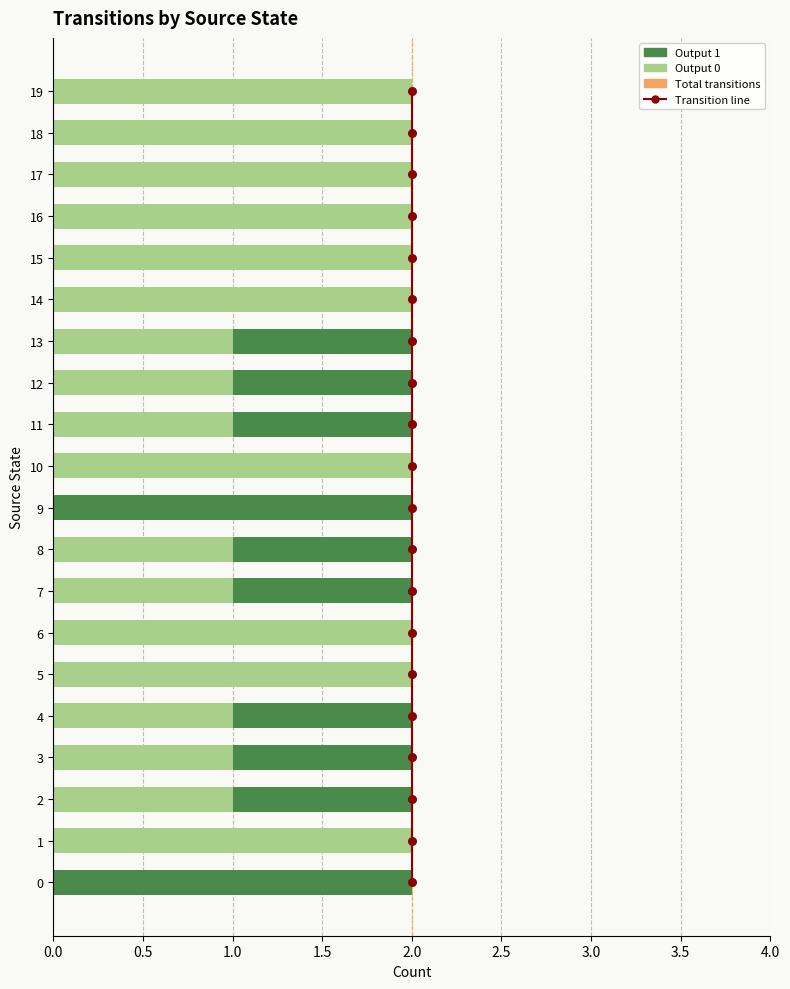

Which series has the largest Y range (max minus min)?

output_1_count